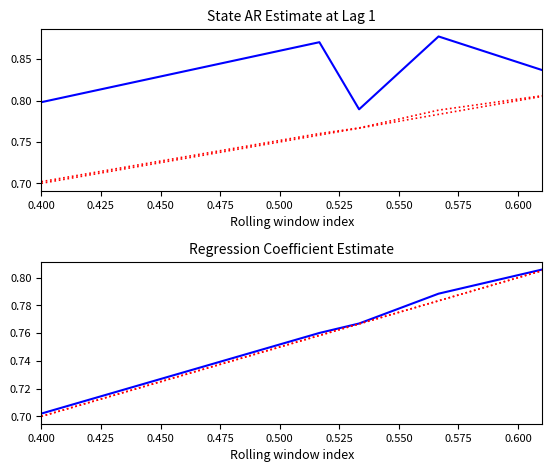

What is the smallest value displayed?

0.7